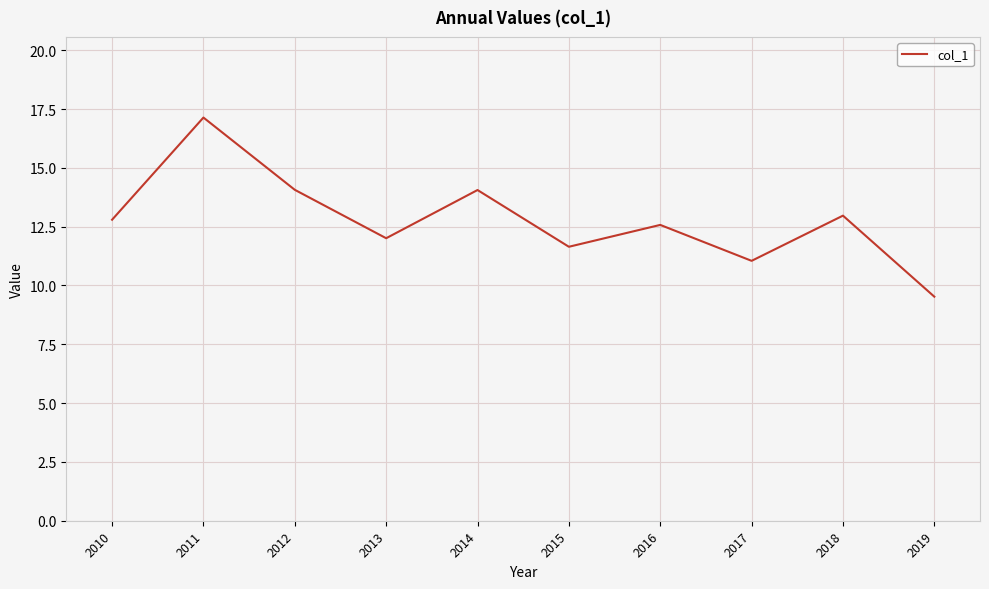

What is the greatest value displayed?

17.1